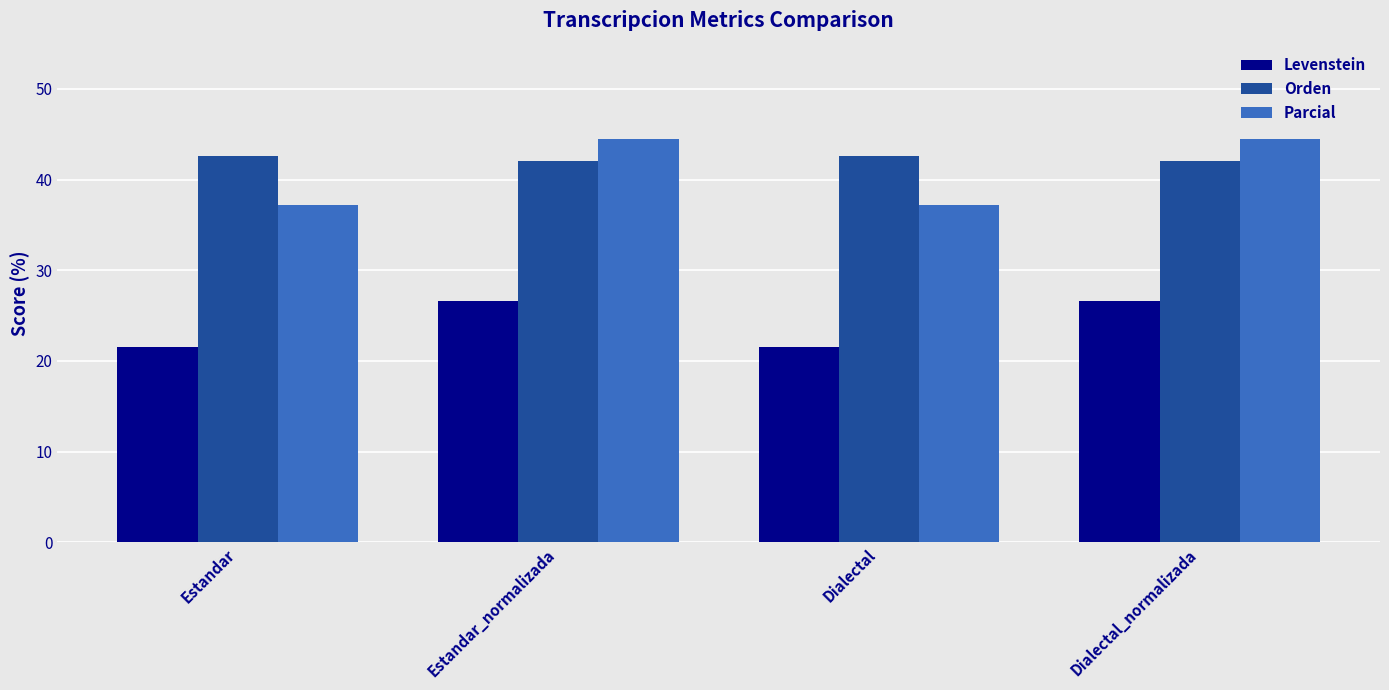

Which series has the widest spread of values?

Parcial